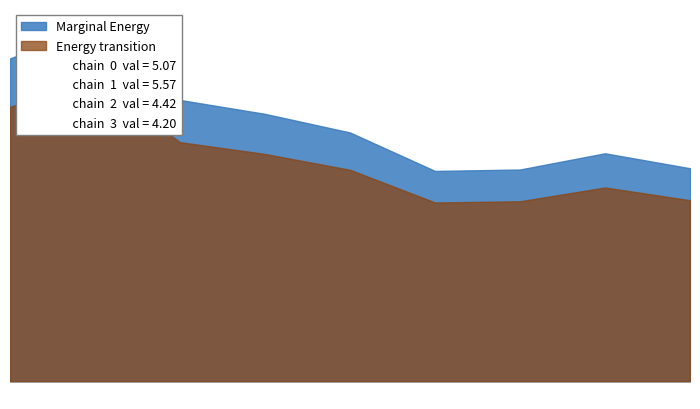

Reading right to left, what are all the values shown in this chart?

3.3	3.6	3.3	3.3	3.9	4.2	4.4	5.6	5.1